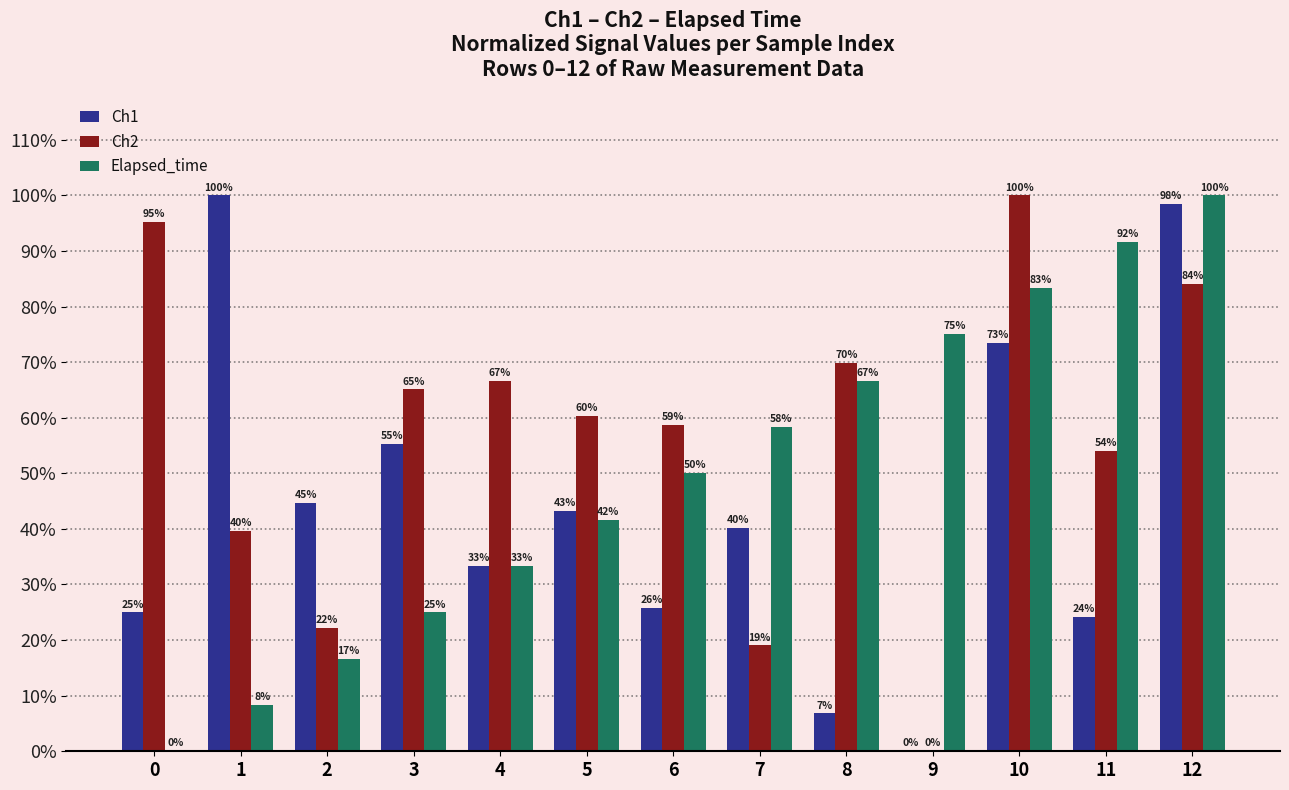

What are all the series names shown in the legend?

Ch1, Ch2, Elapsed_time